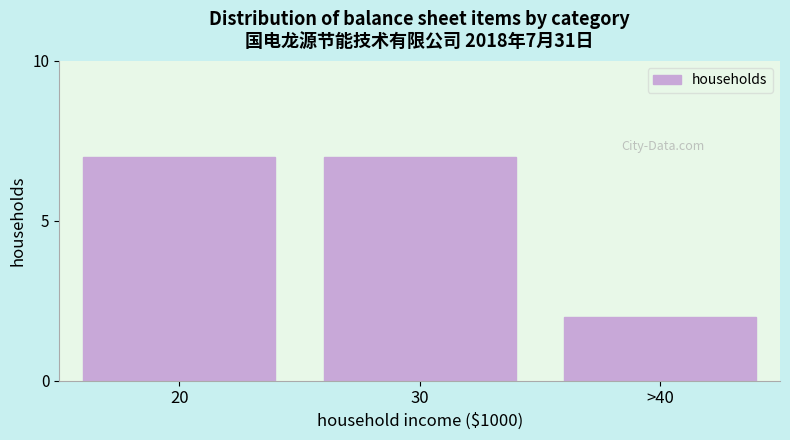

Reading left to right, extract all data points from this chart.

7	7	2